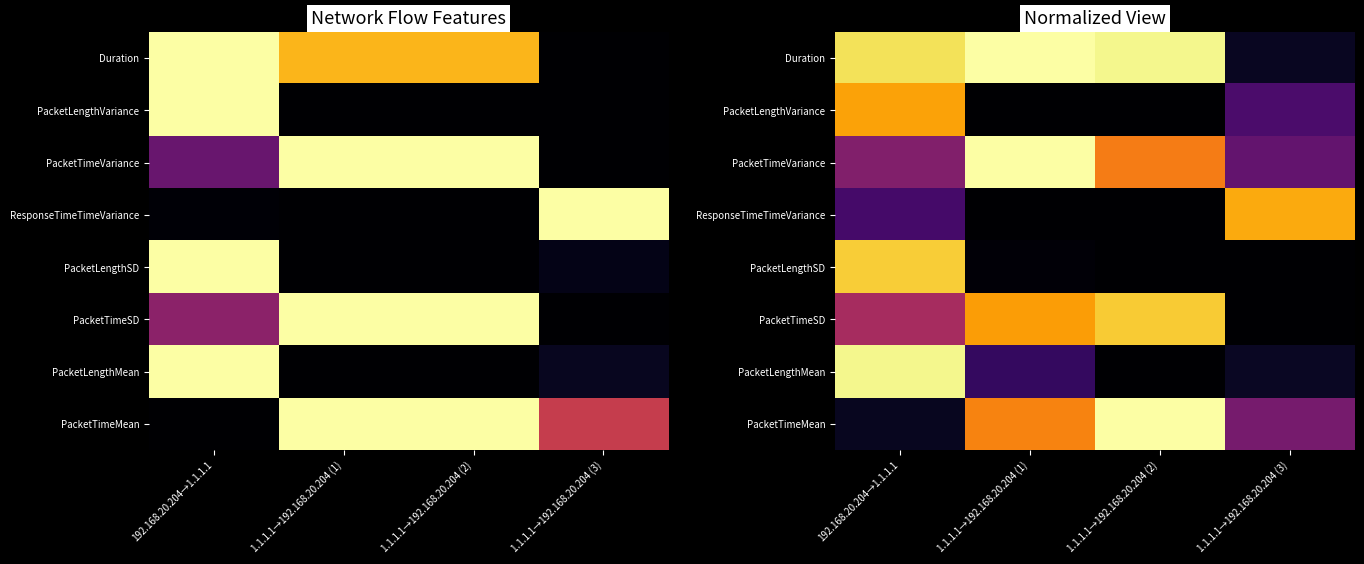

Is it true that PacketLengthMean equals -0.6 at 1.1.1.1→192.168.20.204 (2)?

False